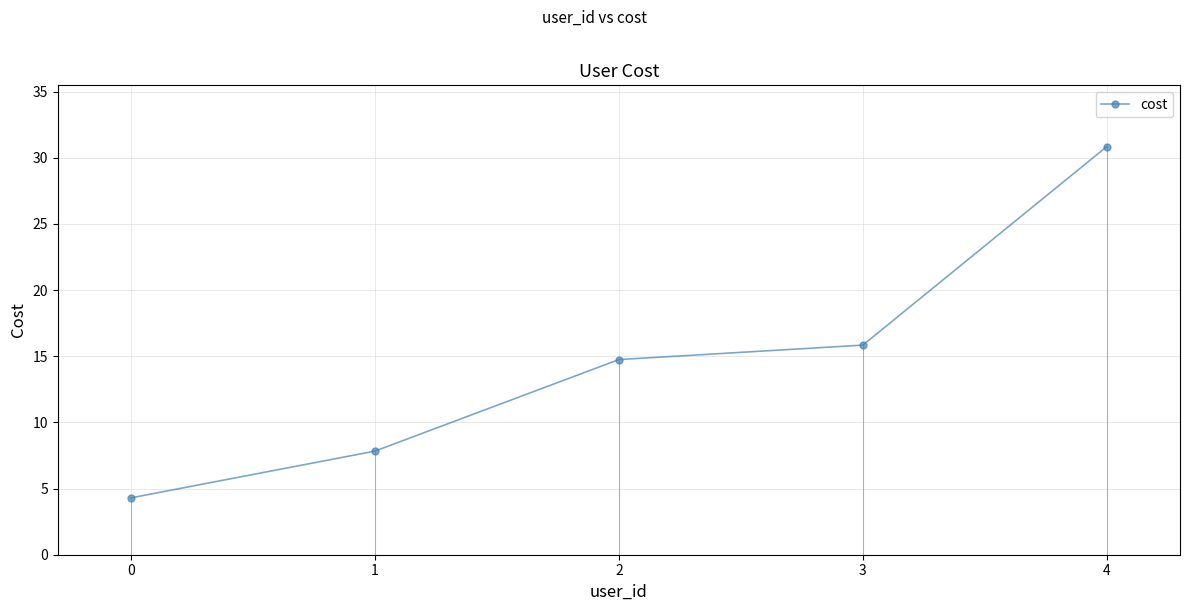

What is the average value?

14.7